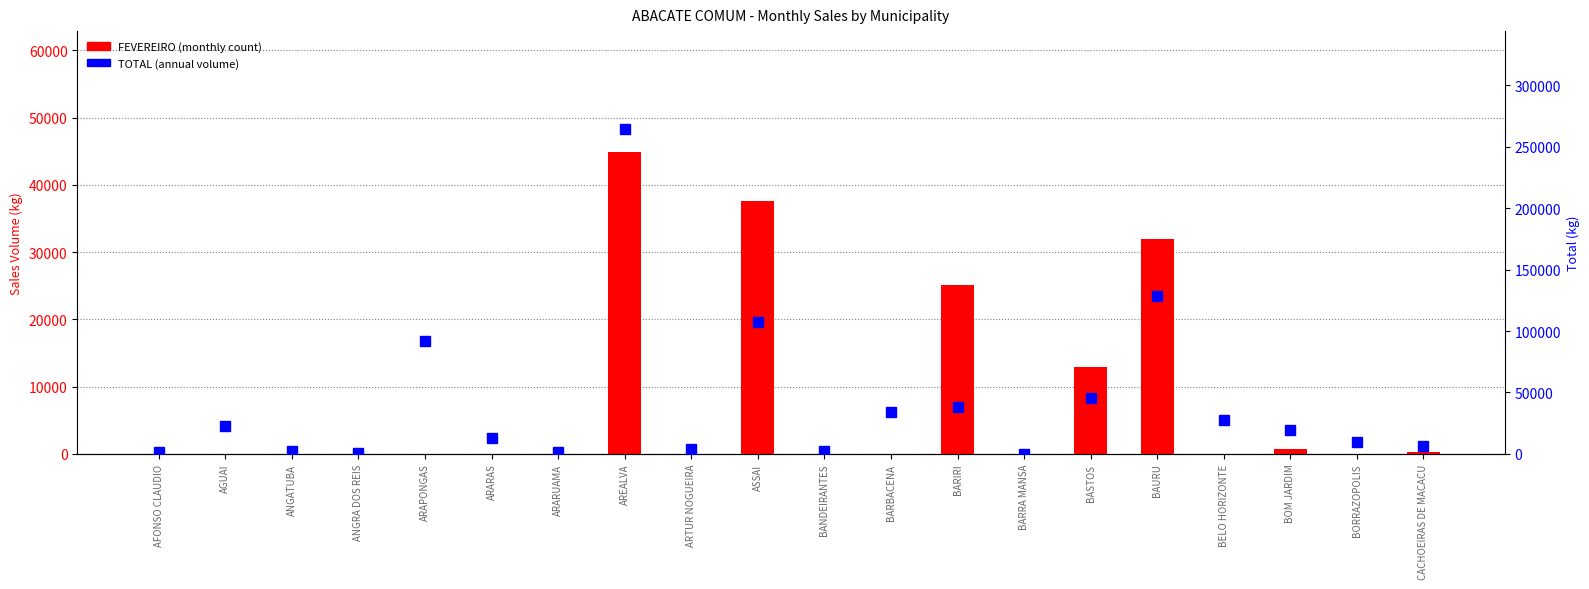

Which category has the highest value in the TOTAL series?

AREALVA